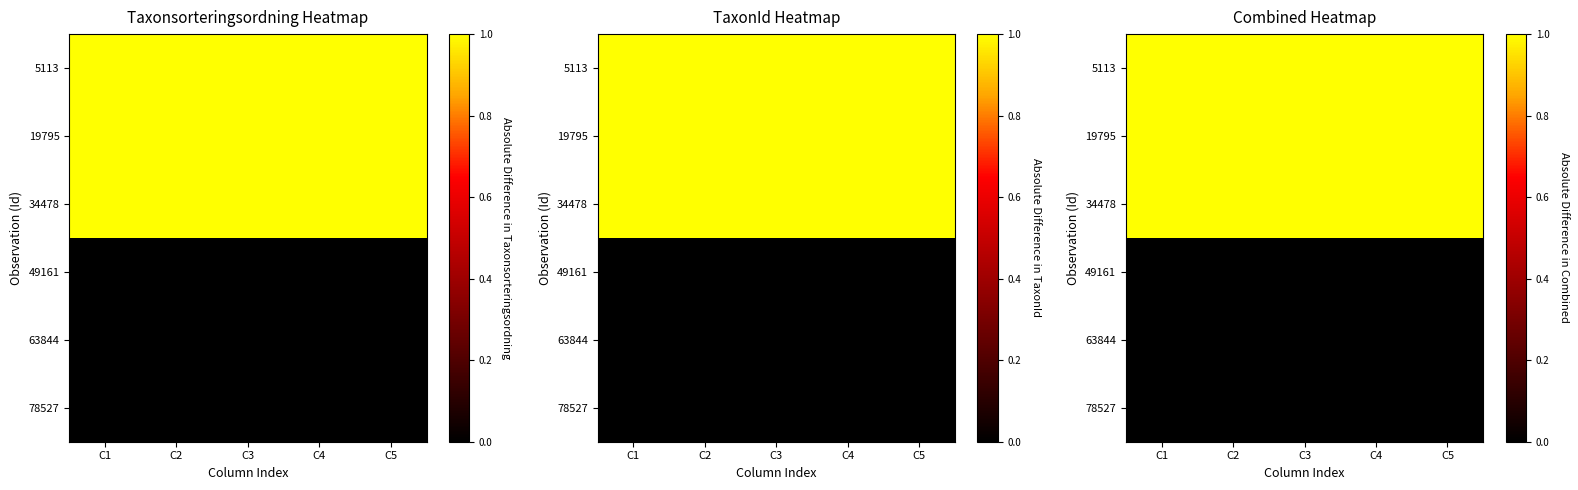

At how many categories does at least one series exceed 0?

5